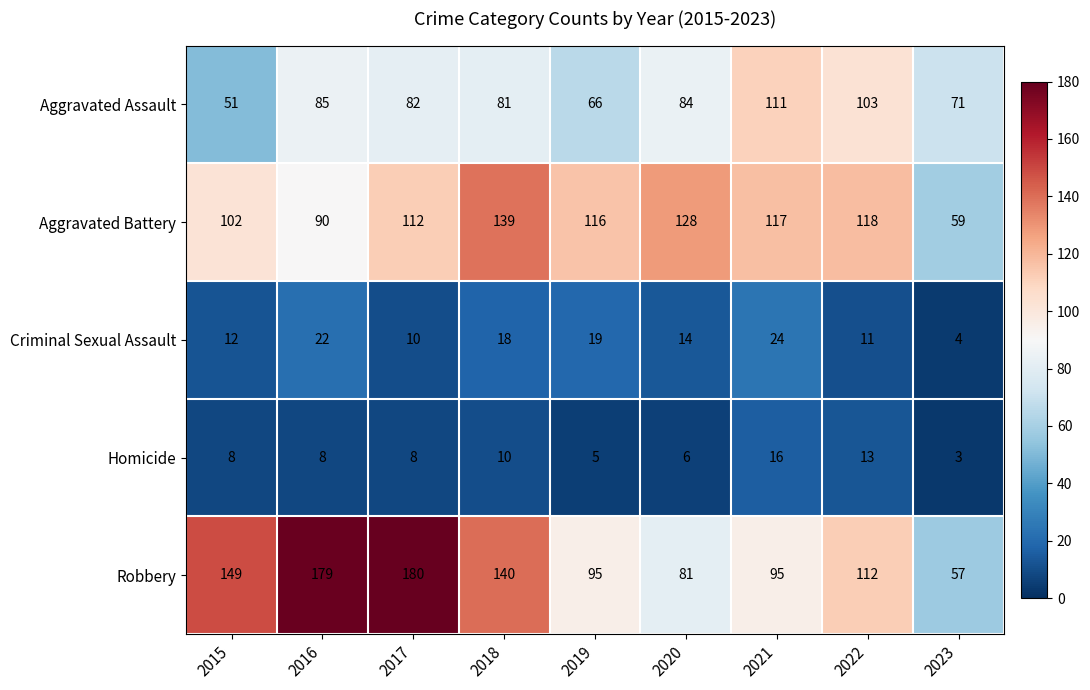

How many series are shown in this chart?

5